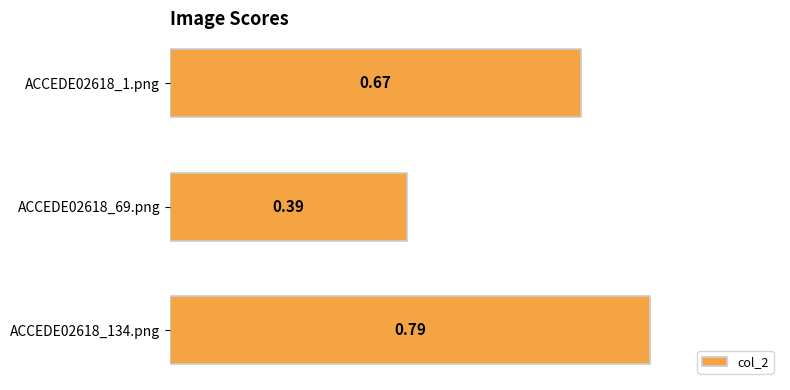

Count the values in the range 0 to 1.

3